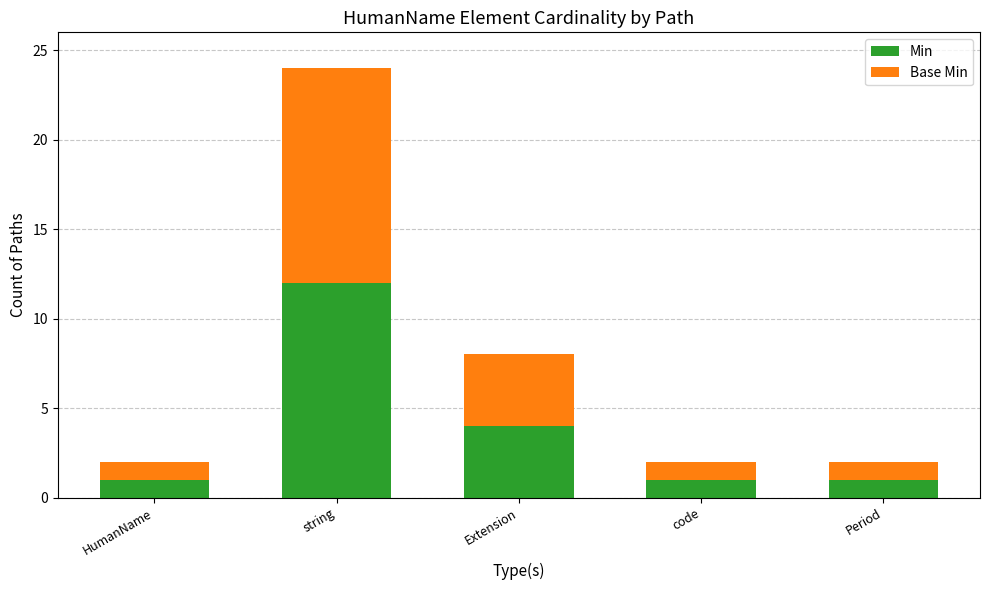

How many bars are there in total?

5